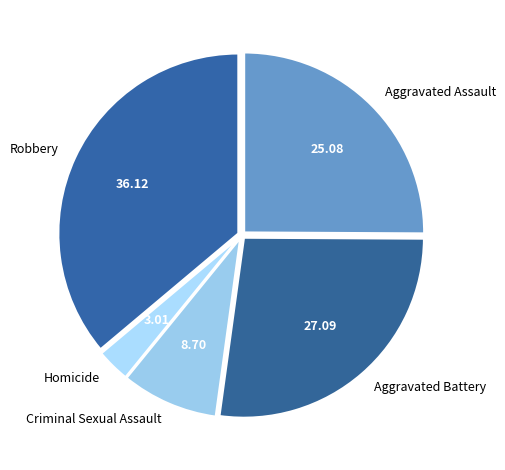

Rank the categories by value from highest to lowest.

Robbery, Aggravated Battery, Aggravated Assault, Criminal Sexual Assault, Homicide